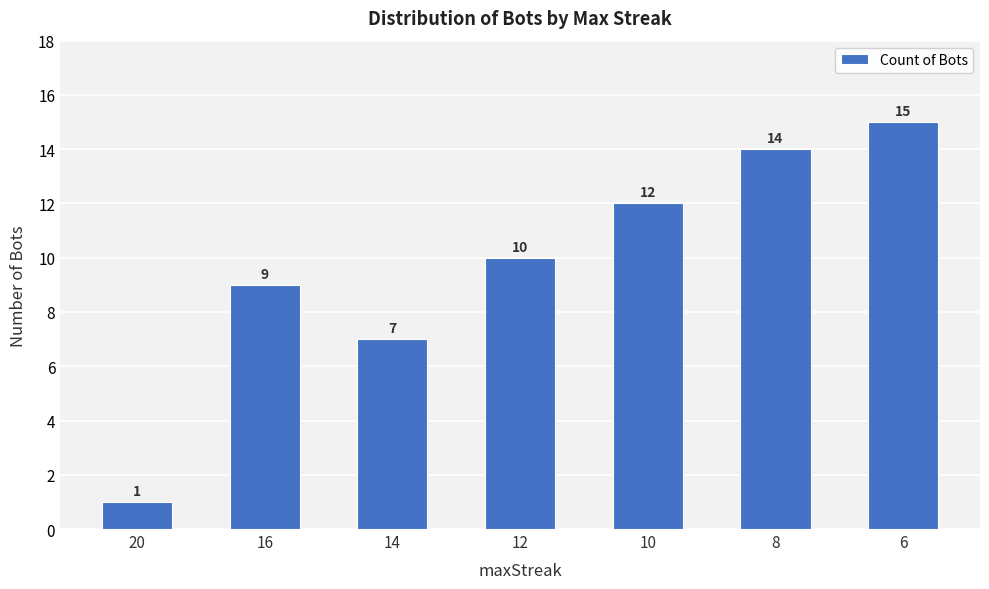

List the labels in order of value, smallest first.

20, 14, 16, 12, 10, 8, 6